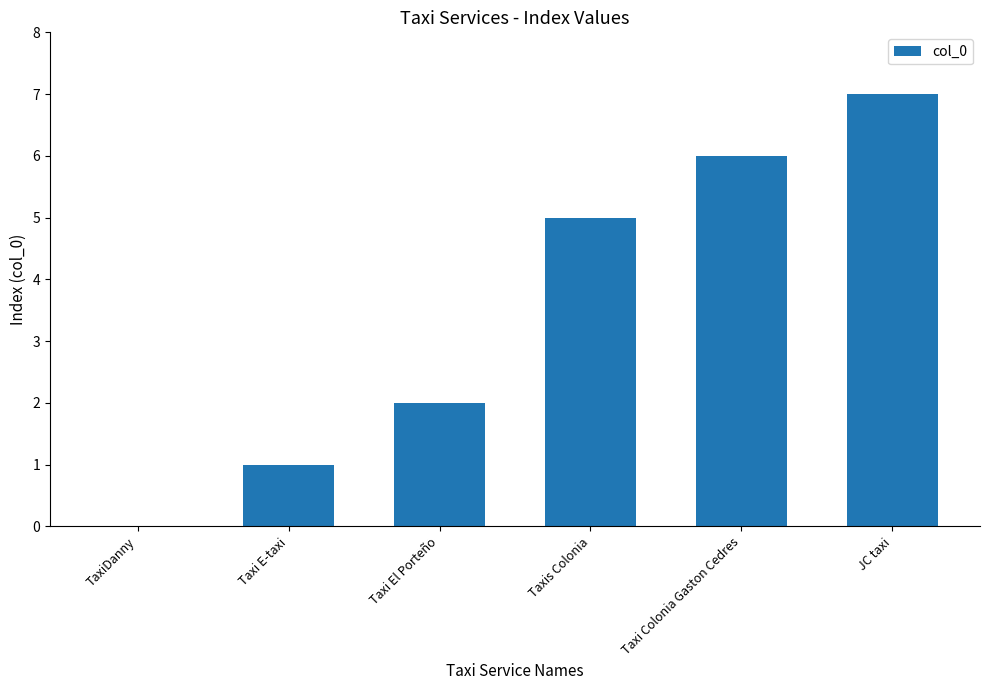

Does the chart contain stacked bars?

No